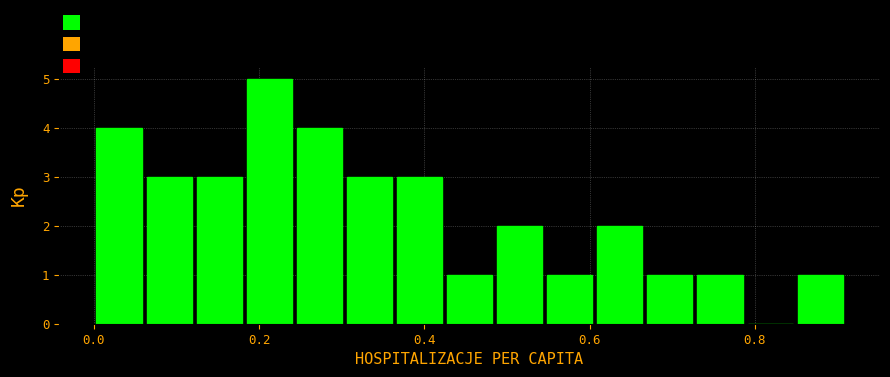

Read against the x-axis, roughly where is the centre of the tallest bar?

0.22